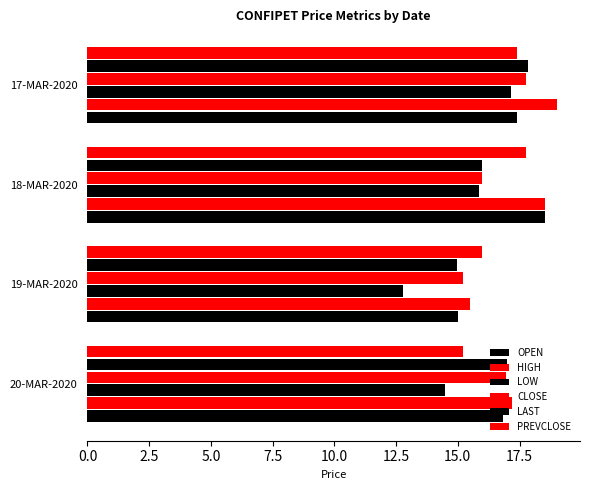

At how many categories does at least one series exceed 12?

4